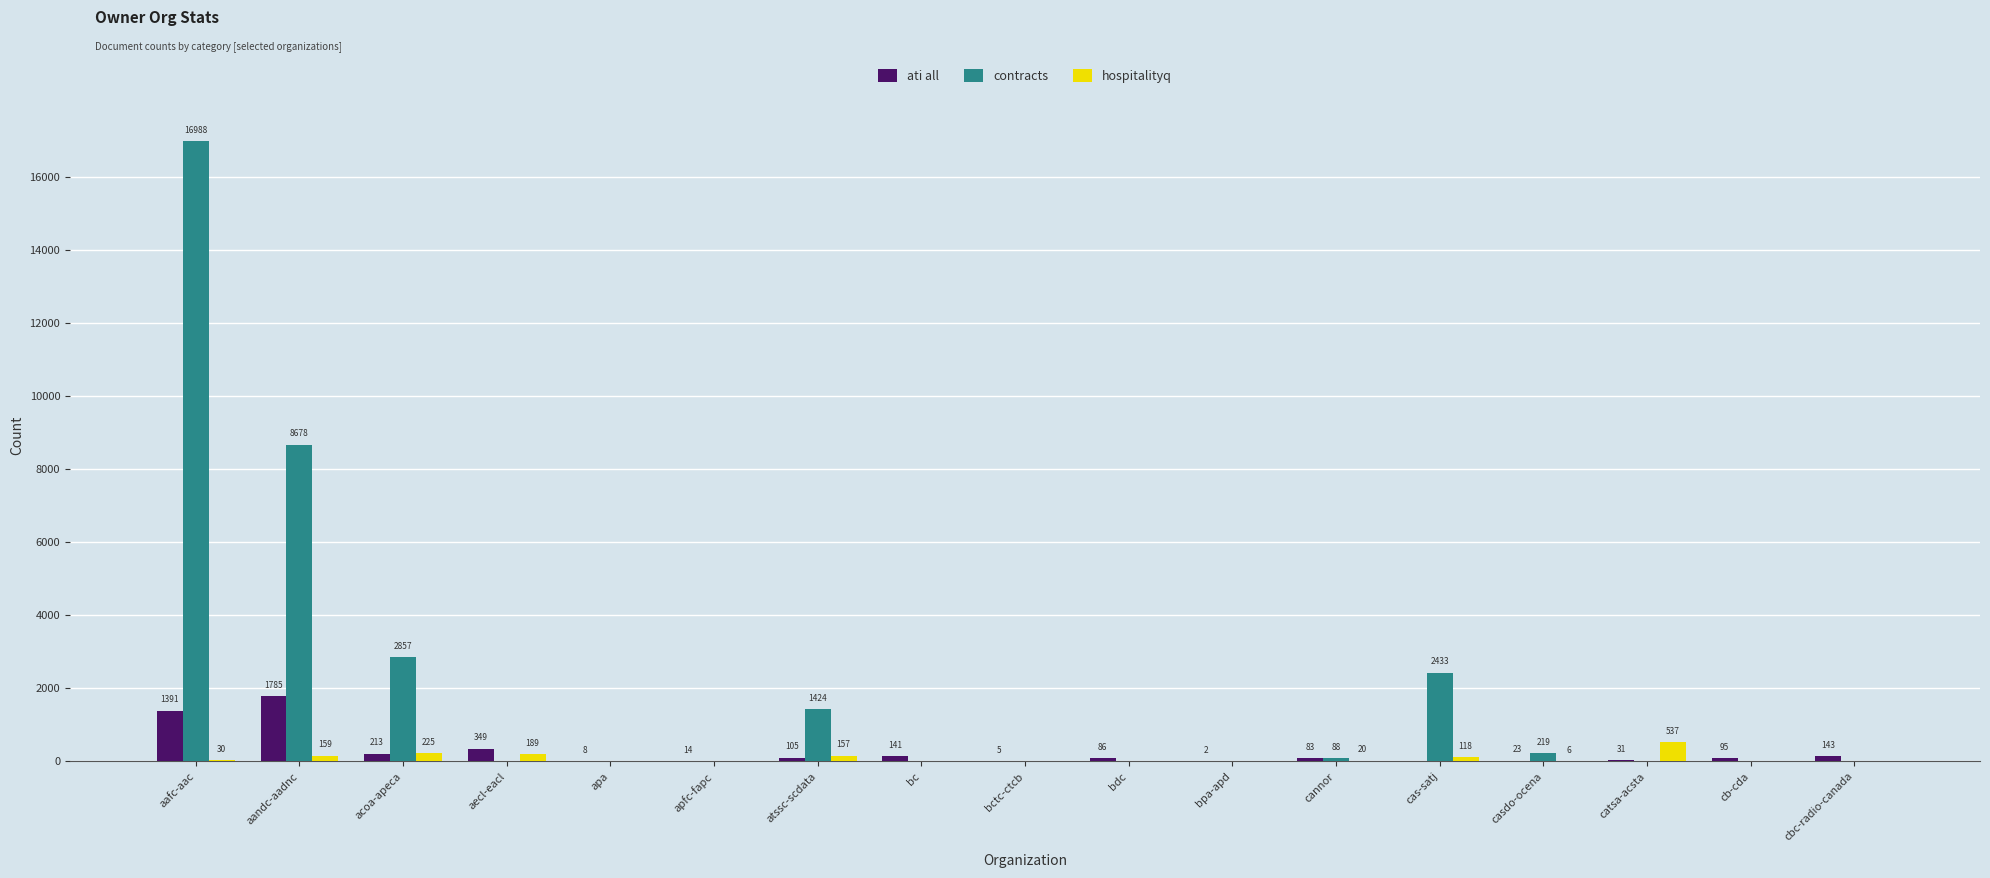

Which category has the highest value in the ati all series?

aandc-aadnc